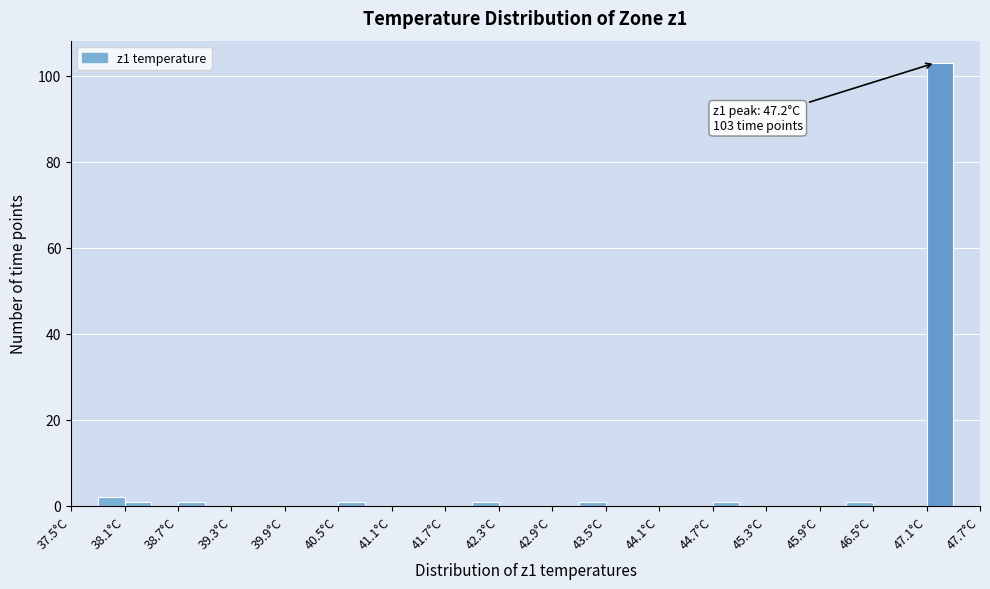

Read against the x-axis, roughly where is the centre of the tallest bar?

47.3